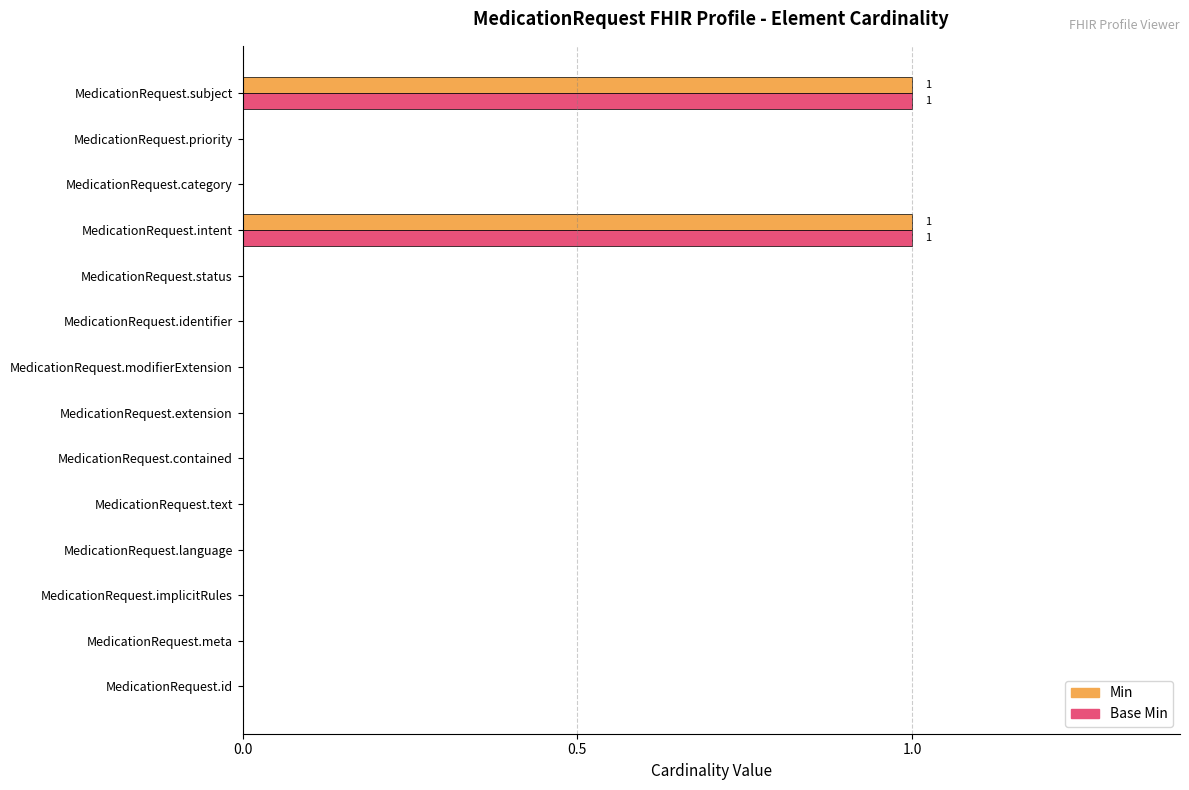

Is it true that Min equals 0 at MedicationRequest.meta?

True